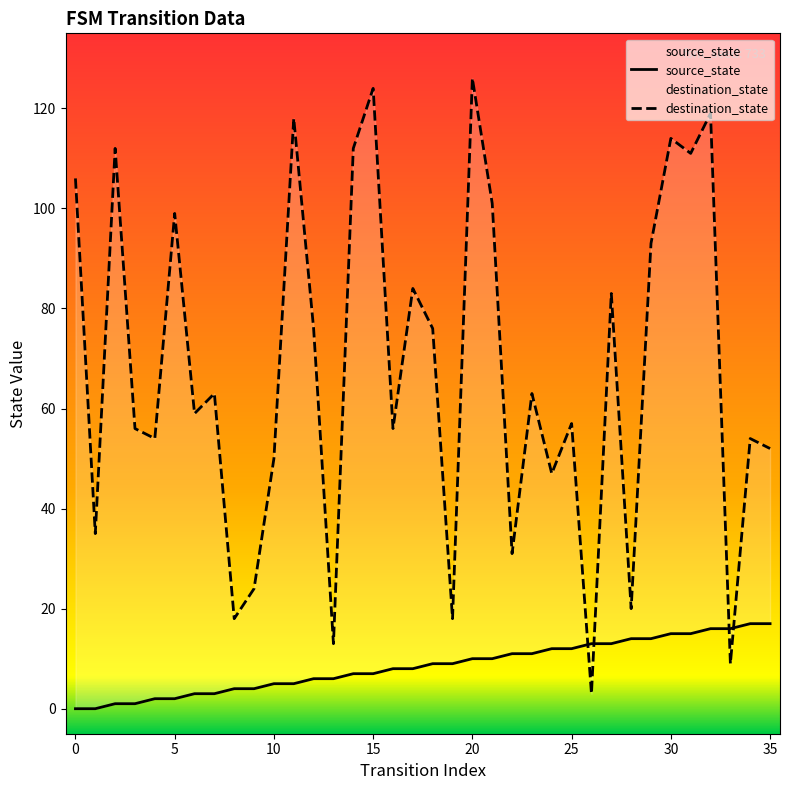

At how many categories does at least one series exceed 60?

18